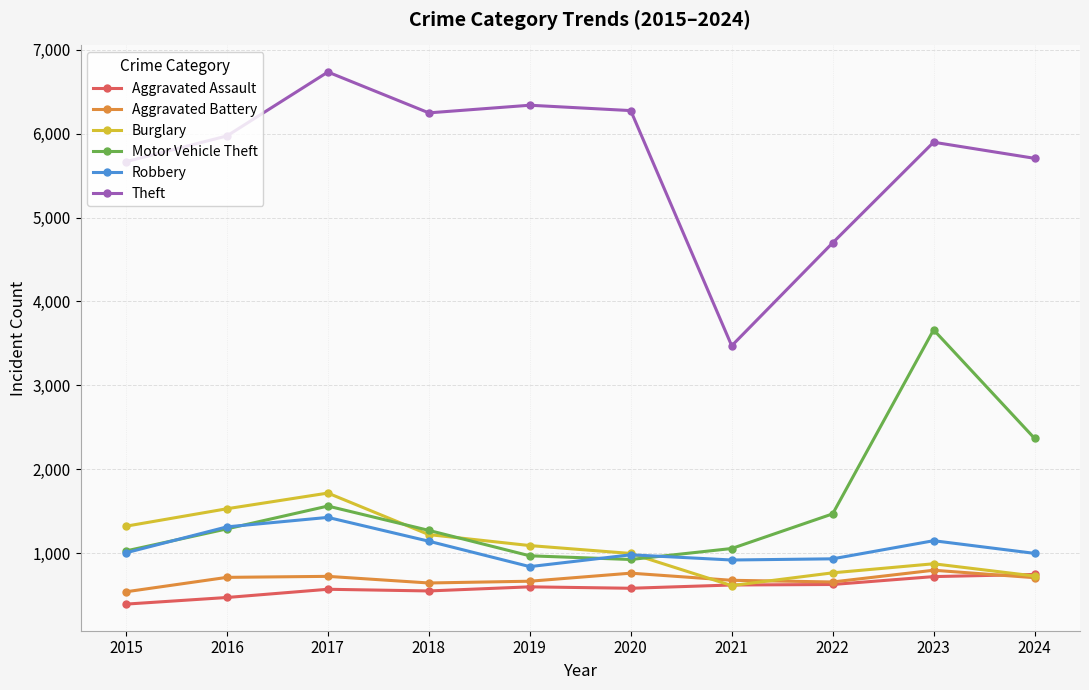

What is the difference between the second highest and minimum values in the Aggravated Assault series?

328